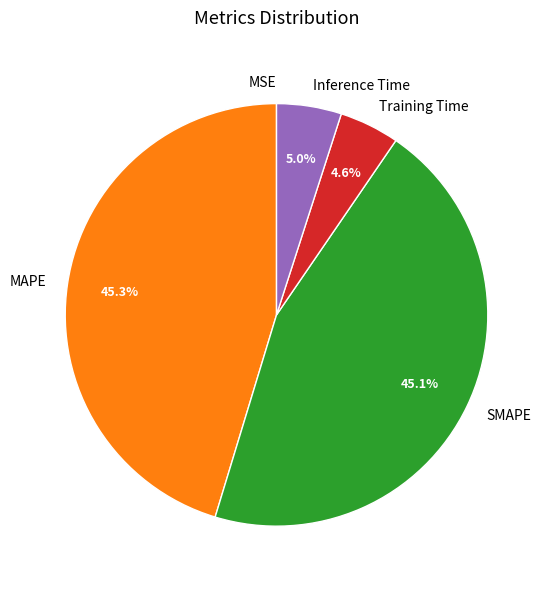

To the nearest percent, what portion does MAPE represent?

45%